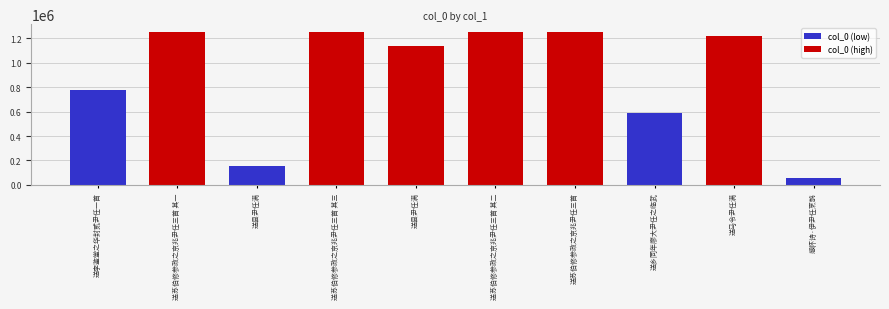

What is the change in value from 送苏伯修参政之京兆尹任三首 其一 to 送苏伯修参政之京兆尹任三首 其二?

+1